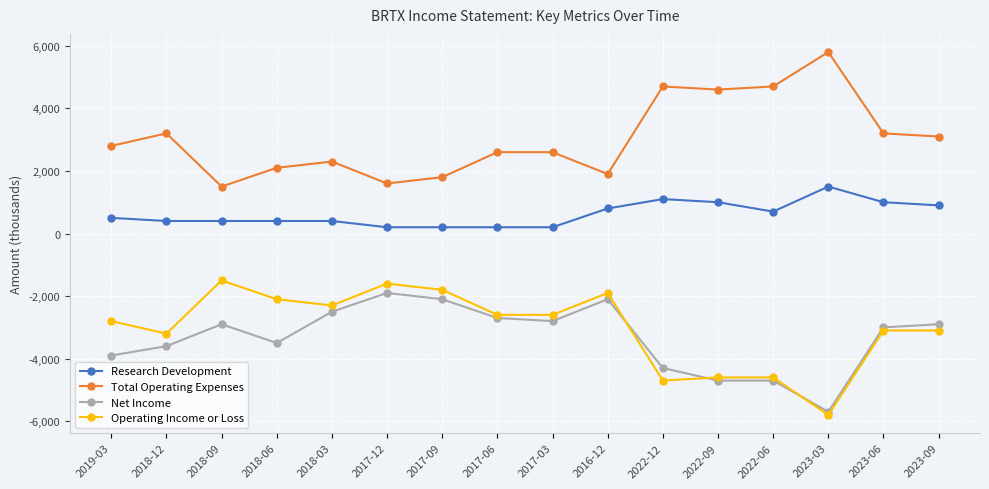

What is the label of the 6th point from the left?

2017-12